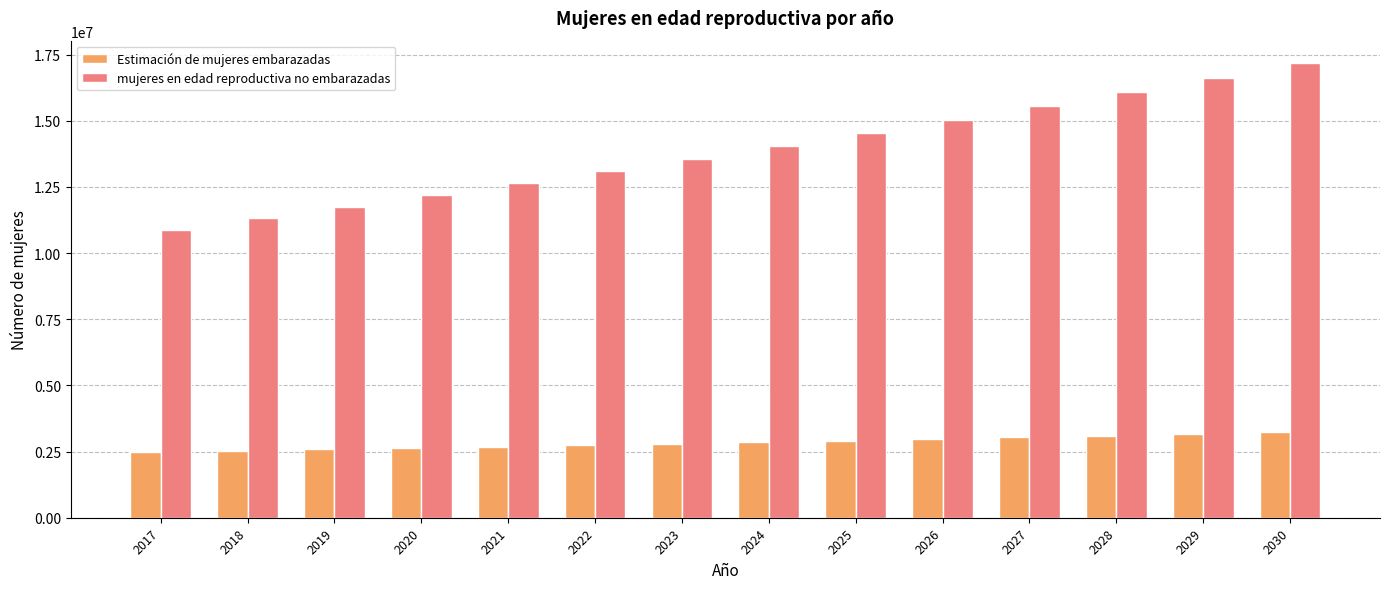

What is the total value across all series at 2021?

15326652.0